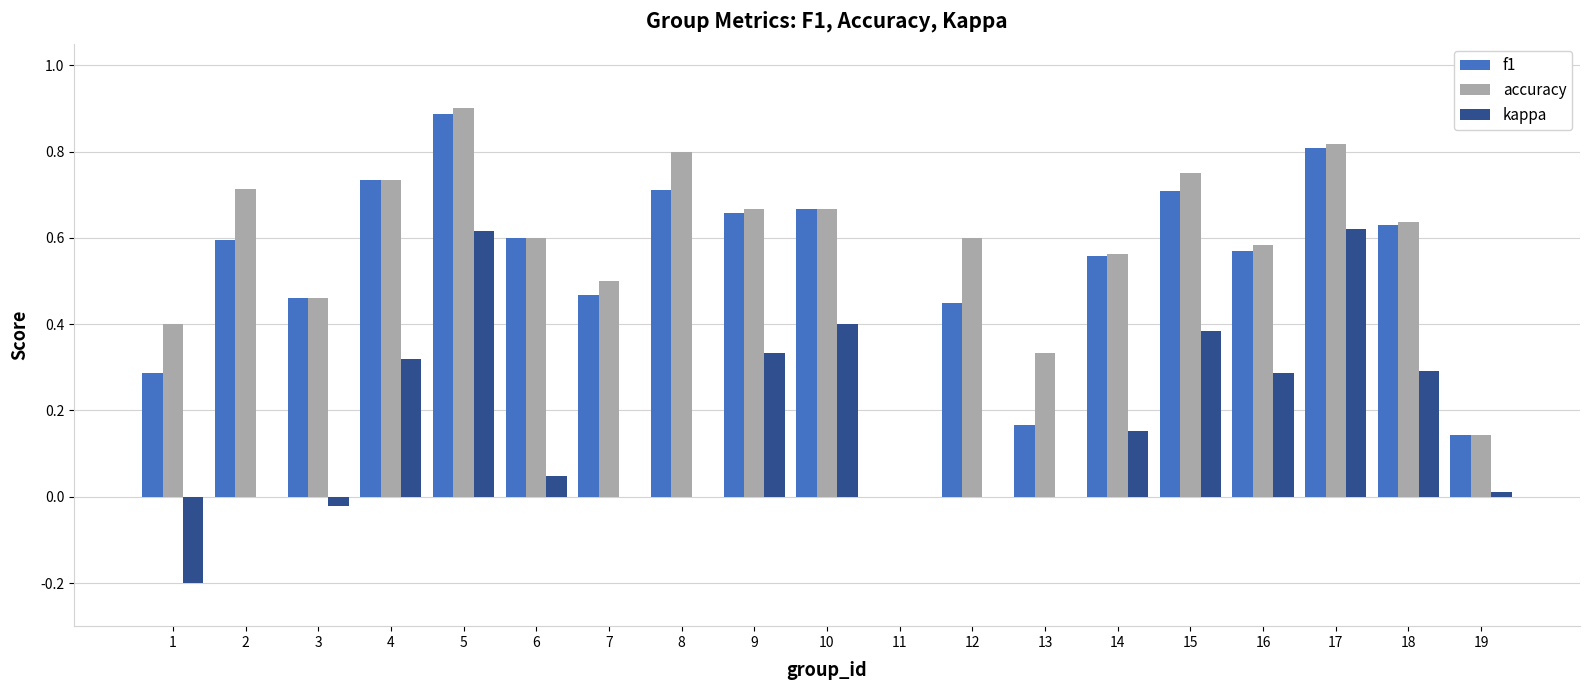

Is the value of f1 at 8 greater than the value of accuracy at 4?

No